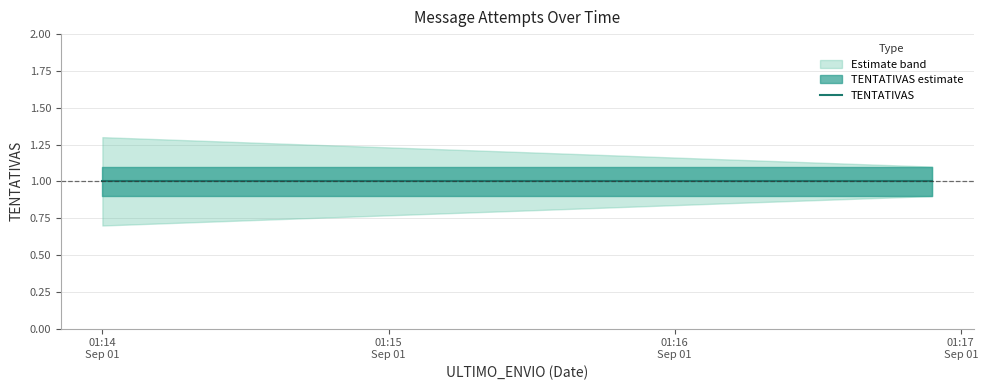

True or false: TENTATIVAS_lower has more than 1 points higher than both neighbors.

False